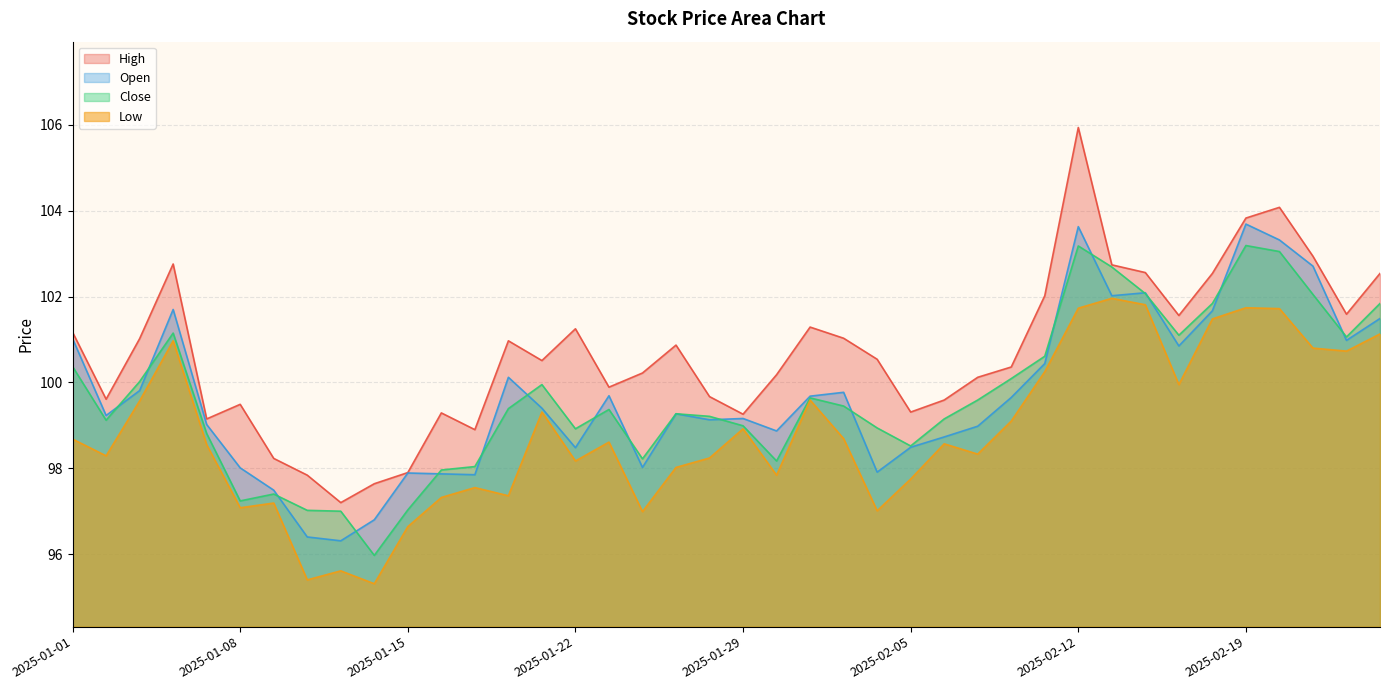

What are all the series names shown in the legend?

High, Open, Close, Low